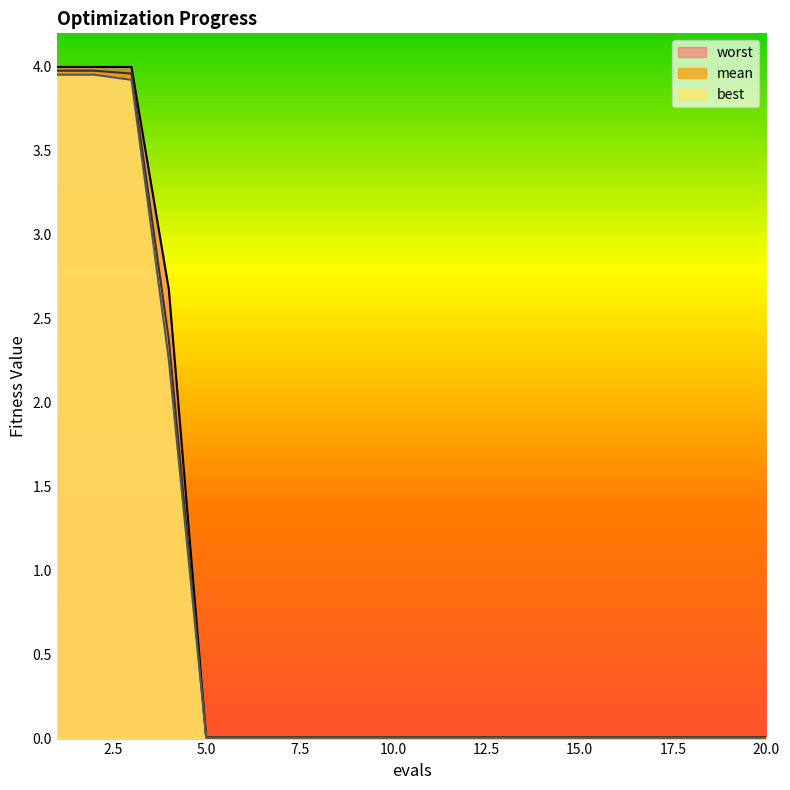

How many series are shown in this chart?

3